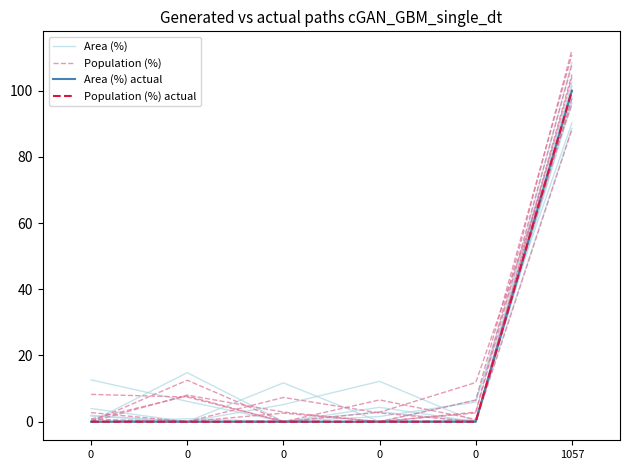

What is the sum of the Area (%) values at 0 and 0?

5.2